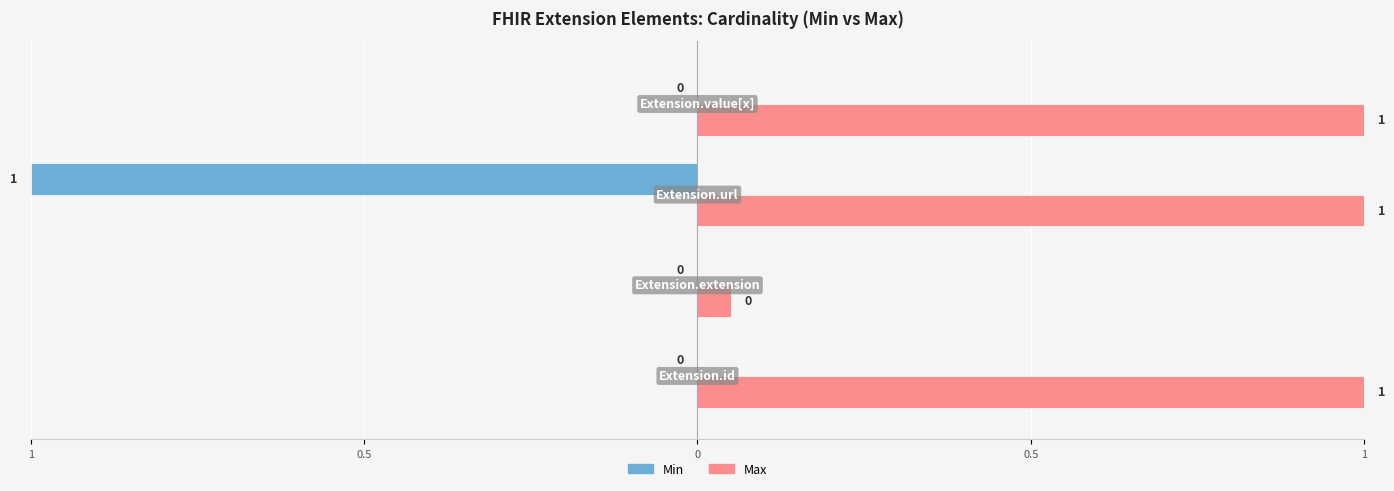

What is the total value across all series at Extension.url?

2